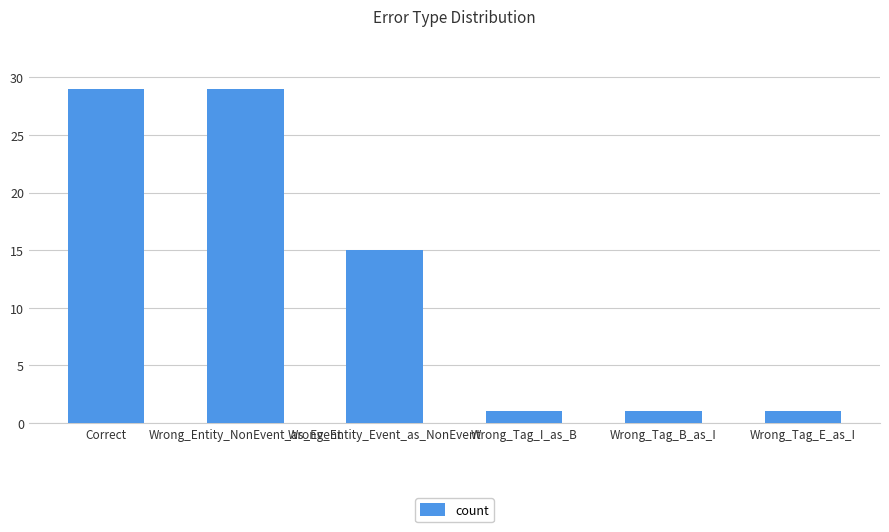

What is the greatest value displayed?

29